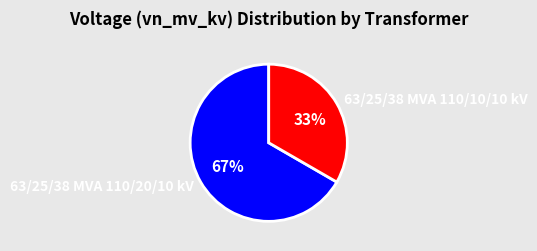

Does 63/25/38 MVA 110/20/10 kV account for over 50% of the chart?

Yes